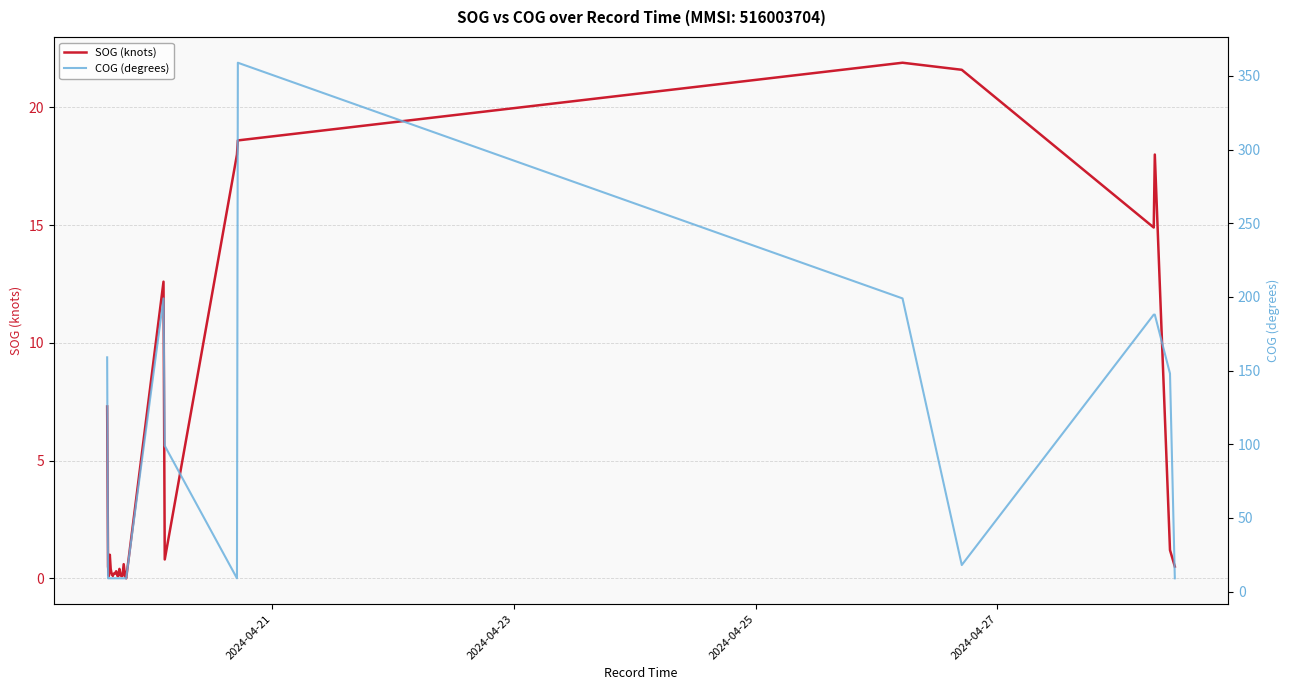

Reading left to right, extract all data points from this chart.

SOG (knots): 7.3	0.5	0.1	1.0	0.4	0.2	0.1	0.2	0.2	0.3	0.1	0.1	0.4	0.2	0.1	0.1	0.6	0.1	0.0	12.6	0.8	18.0	18.6	21.9	21.9	21.9	21.6	21.6	21.6	14.9	14.9	14.9	18.0	18.0	18.0	1.2	1.2	1.2	0.5	0.5
COG (degrees): 159.0	9.0	9.0	9.0	9.0	9.0	9.0	9.0	9.0	9.0	9.0	9.0	9.0	9.0	9.0	9.0	9.0	9.0	9.0	199.0	99.0	9.0	359.0	199.0	199.0	199.0	18.0	18.0	18.0	188.0	188.0	188.0	188.0	188.0	188.0	148.0	148.0	148.0	9.0	9.0